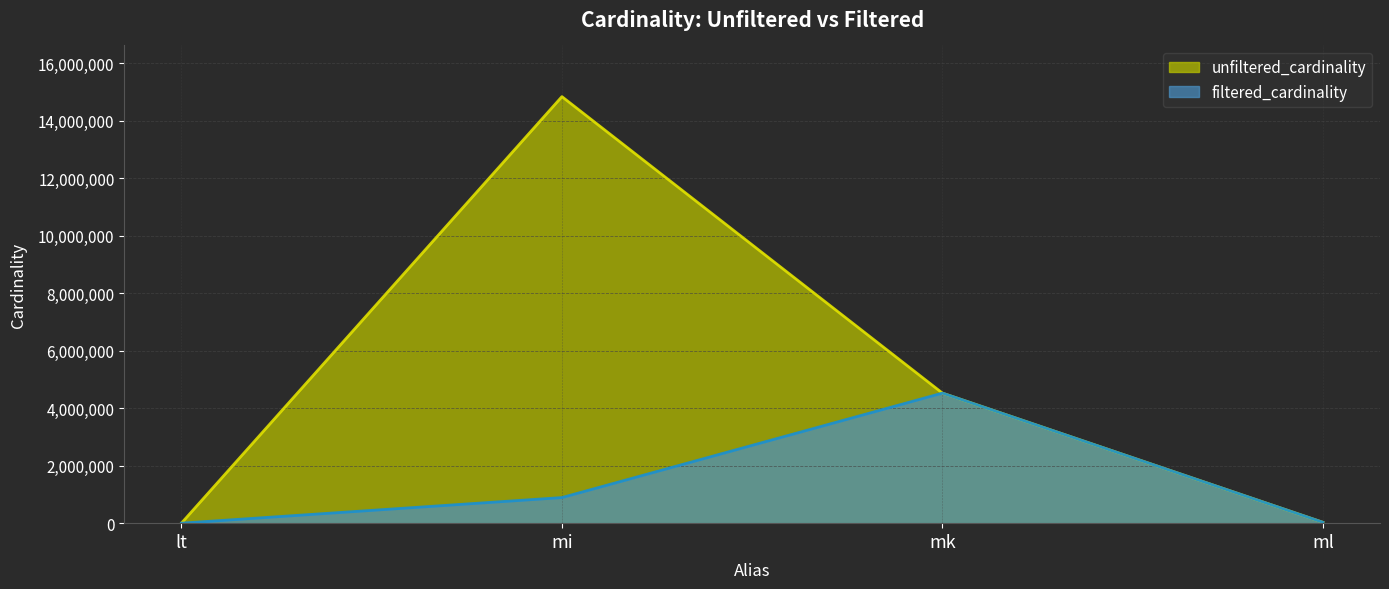

How many interior local peaks does the filtered_cardinality series have?

1